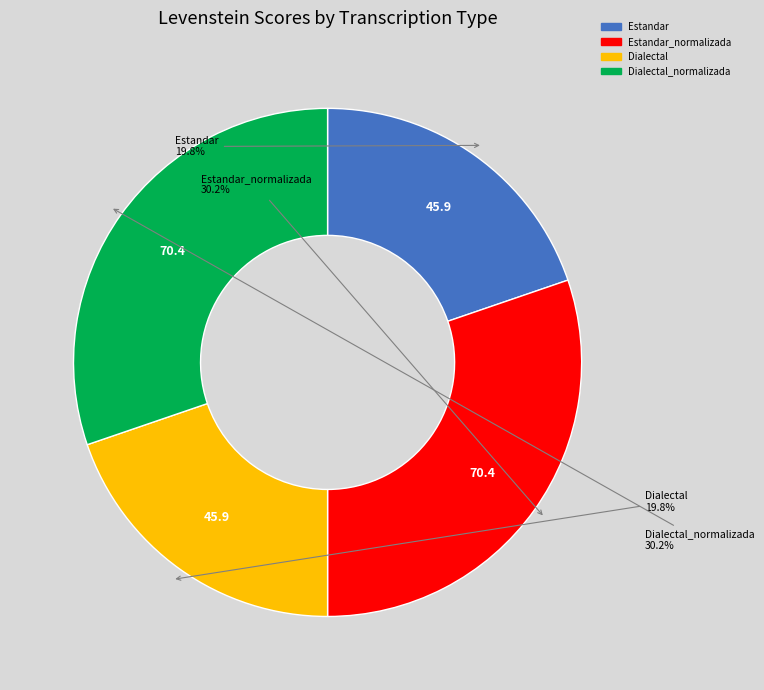

Count the number of slices in the pie.

4